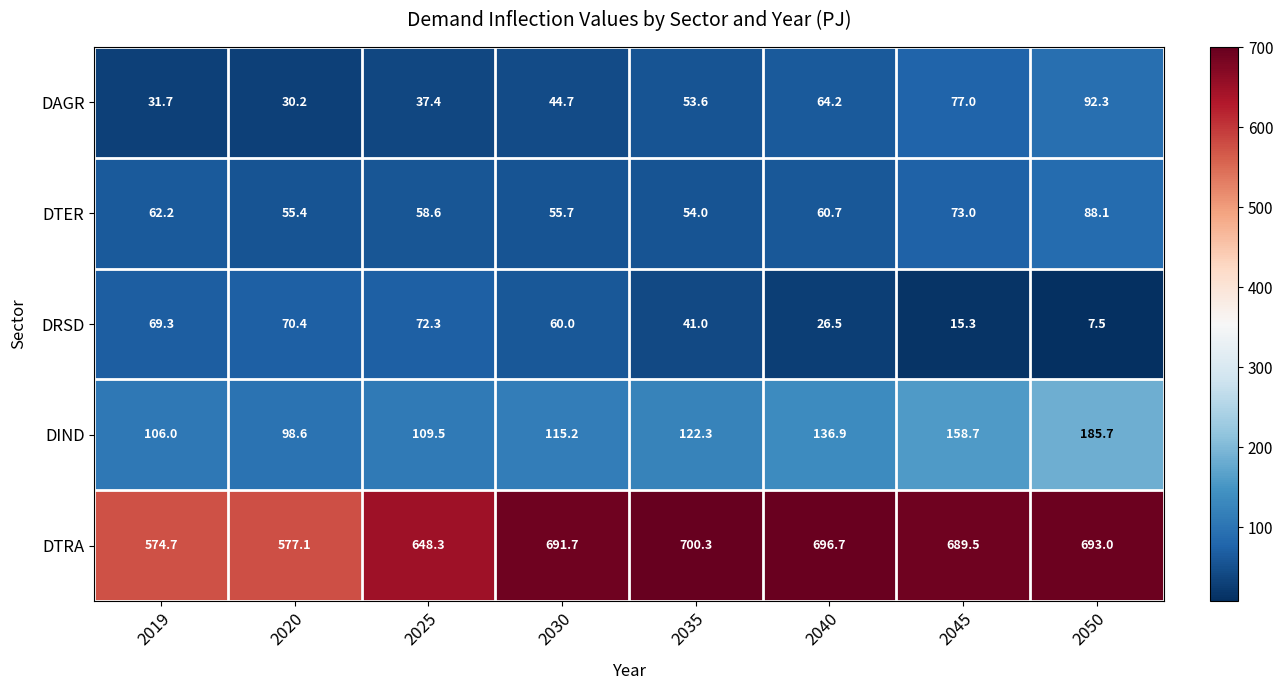

The value of DIND at 2019 is 106.0. True or false?

True